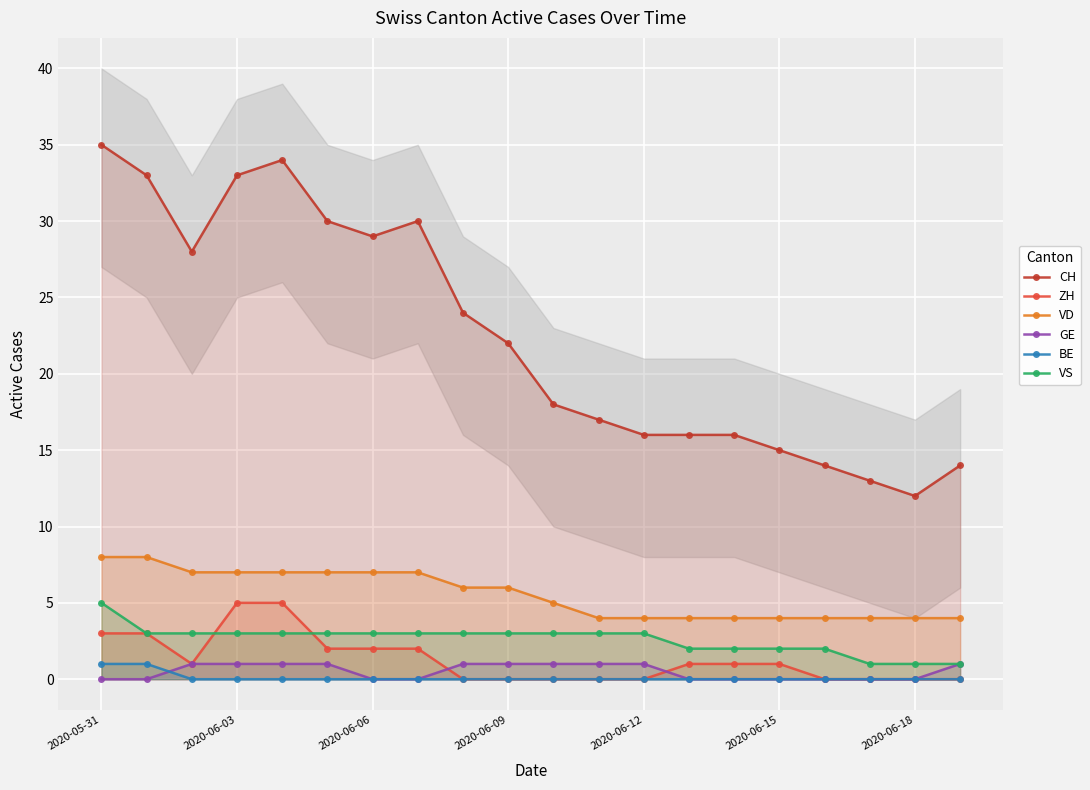

True or false: CH has more than 1 points higher than both neighbors.

True